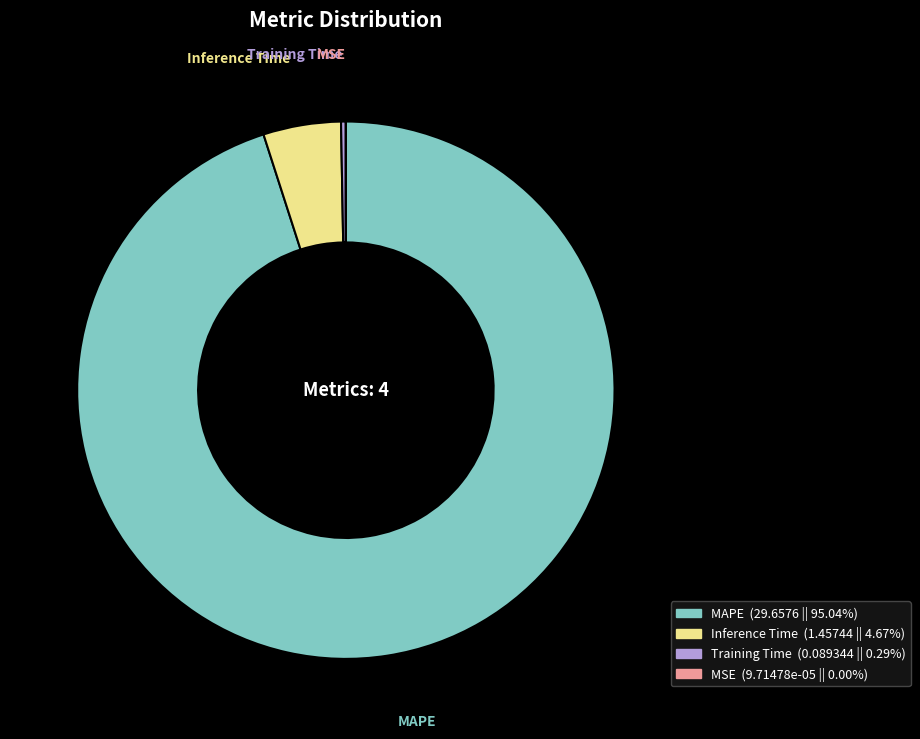

Which category has the biggest portion of the pie?

MAPE